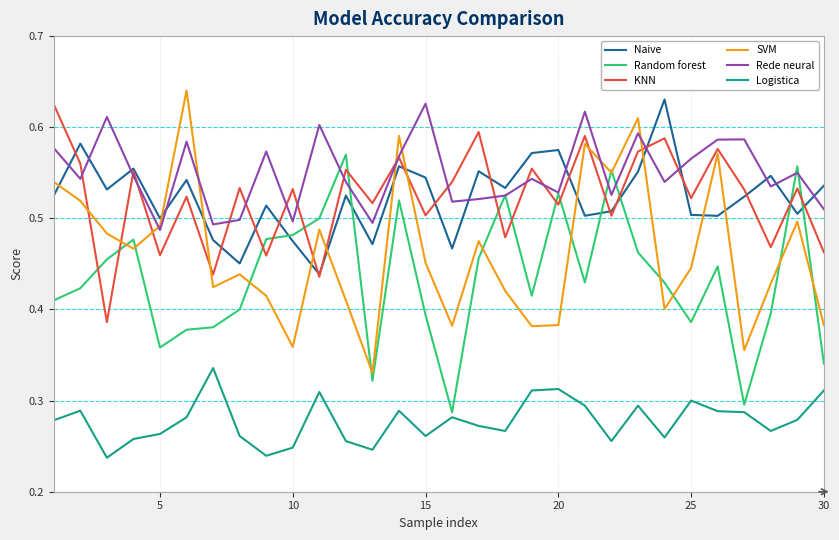

Which series has the largest total across all categories?

Rede neural